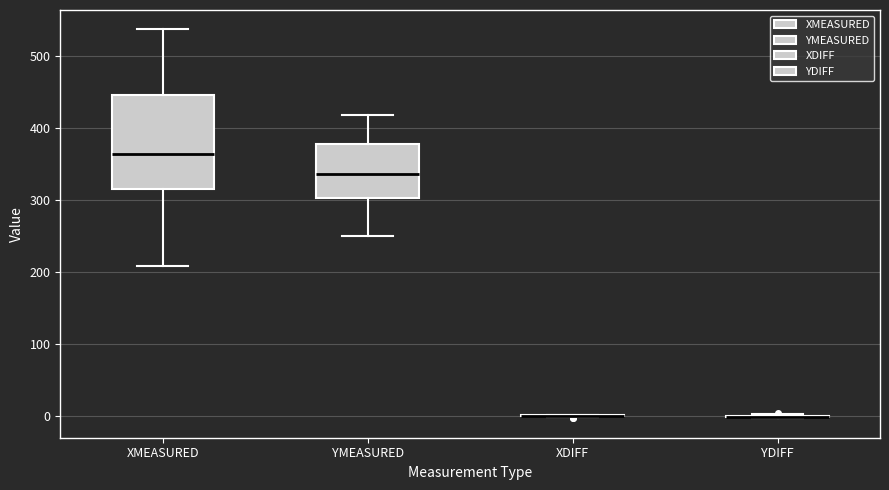

Reading left to right, transcribe this box plot: for each box, give where its median line is, the range the box spans, and where its two whiskers end, as read against the y-axis. The values are not printed on the chart, so give them approximately, as read against the axis.

XMEASURED: median 360, box 310 to 450, whiskers 210 to 540
YMEASURED: median 340, box 300 to 380, whiskers 250 to 420
XDIFF: box collapsed to a line at 0, whiskers 0 to 0
YDIFF: box collapsed to a line at 0, whiskers 0 to 0